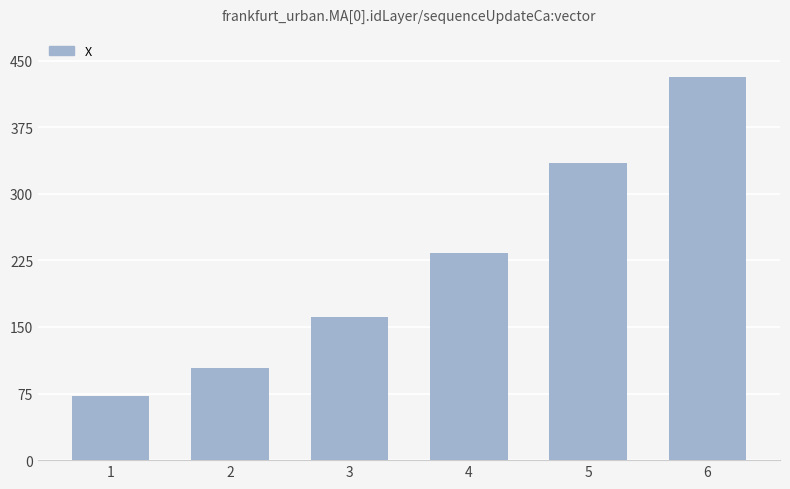

How many bars are there in total?

6